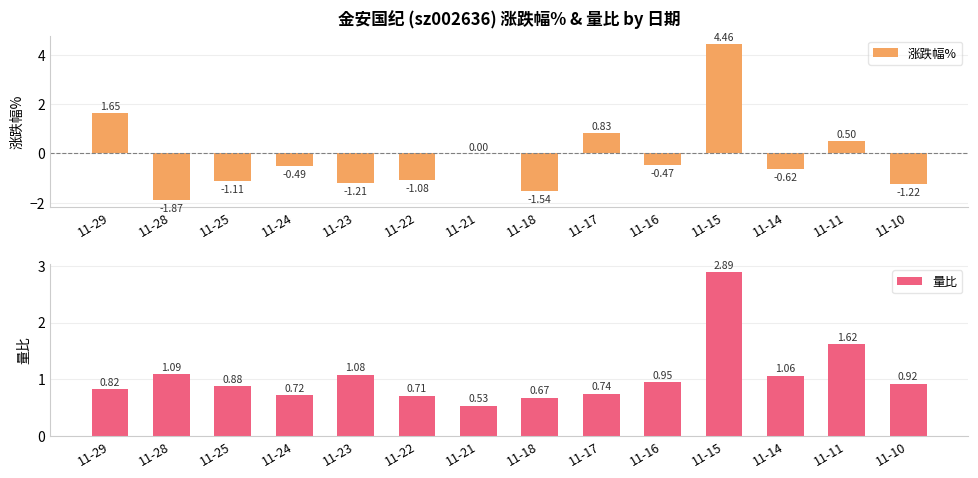

Reading right to left, transcribe all the data shown in this chart.

涨跌幅%: 11-10=-1.2	11-11=0.5	11-14=-0.6	11-15=4.5	11-16=-0.5	11-17=0.8	11-18=-1.5	11-21=0.0	11-22=-1.1	11-23=-1.2	11-24=-0.5	11-25=-1.1	11-28=-1.9	11-29=1.6
量比: 11-10=0.9	11-11=1.6	11-14=1.1	11-15=2.9	11-16=0.9	11-17=0.7	11-18=0.7	11-21=0.5	11-22=0.7	11-23=1.1	11-24=0.7	11-25=0.9	11-28=1.1	11-29=0.8